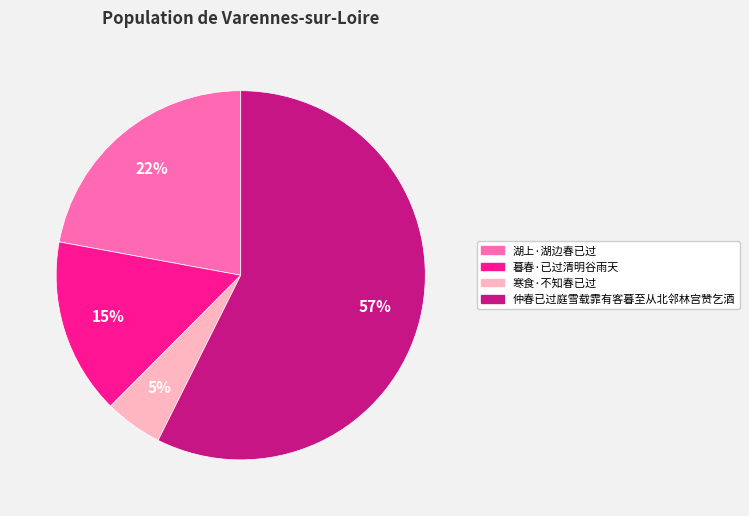

Rank the categories by value from highest to lowest.

仲春已过庭雪载霏有客暮至从北邻林宫赞乞酒, 湖上·湖边春已过, 暮春·已过清明谷雨天, 寒食·不知春已过